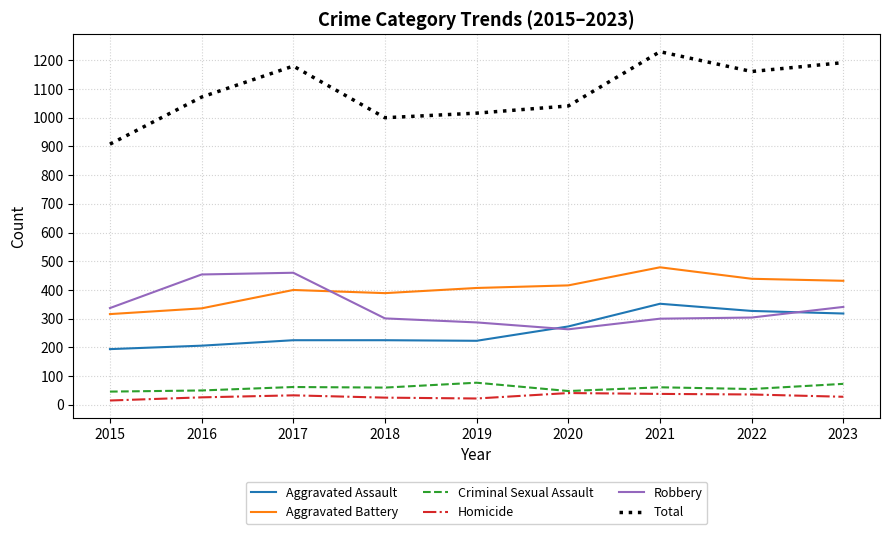

Which series has the largest range (max minus min)?

Total